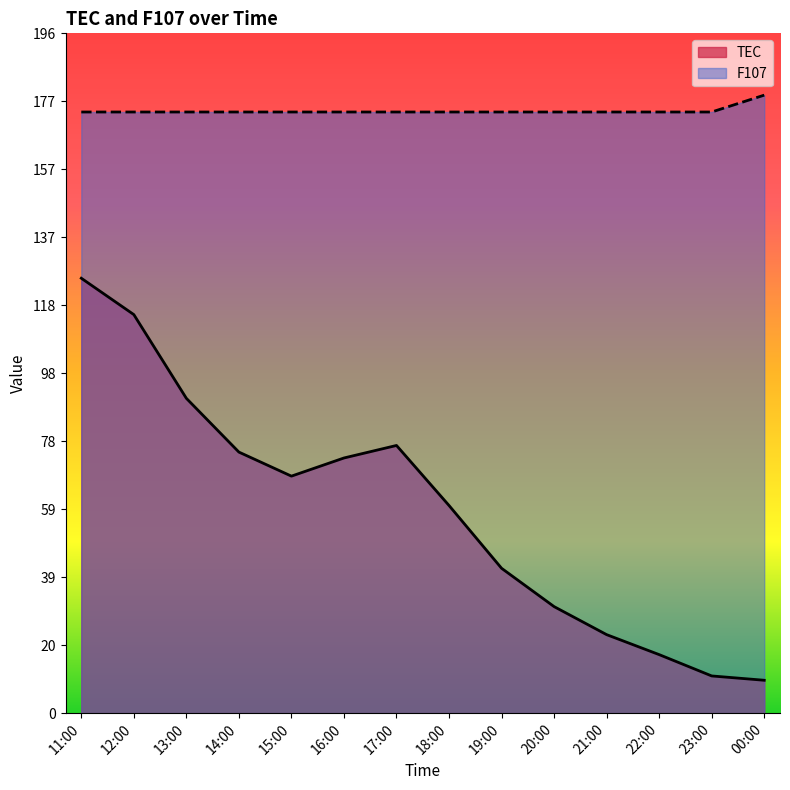

What position from the right is 21:00?

4